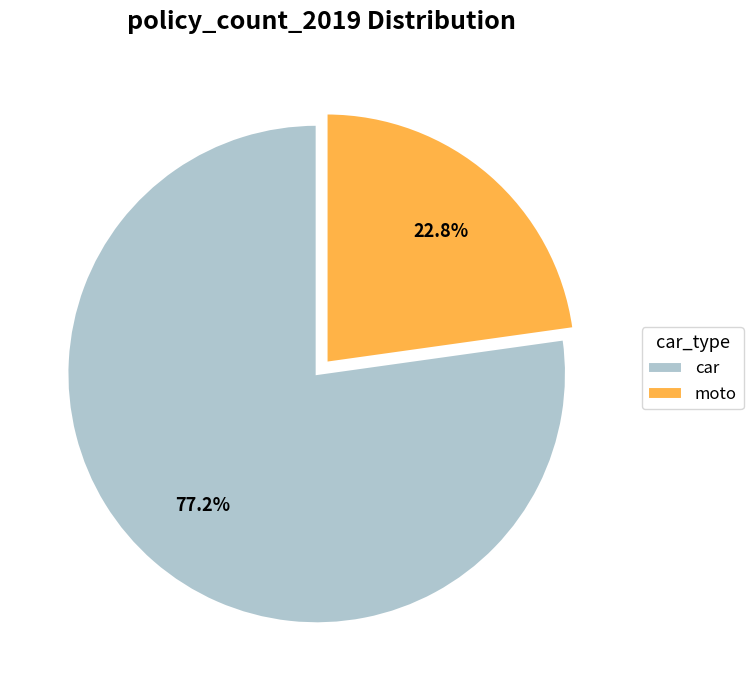

Count the number of slices in the pie.

2